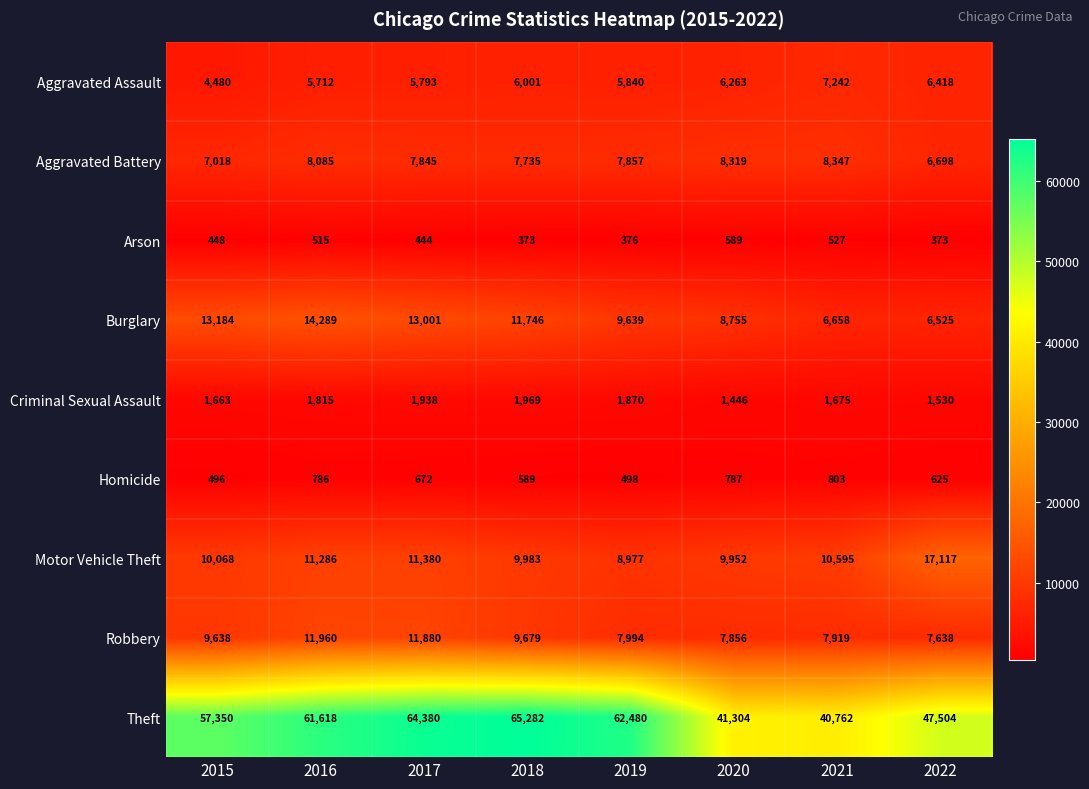

At which category is the sum across all series the highest?

2017